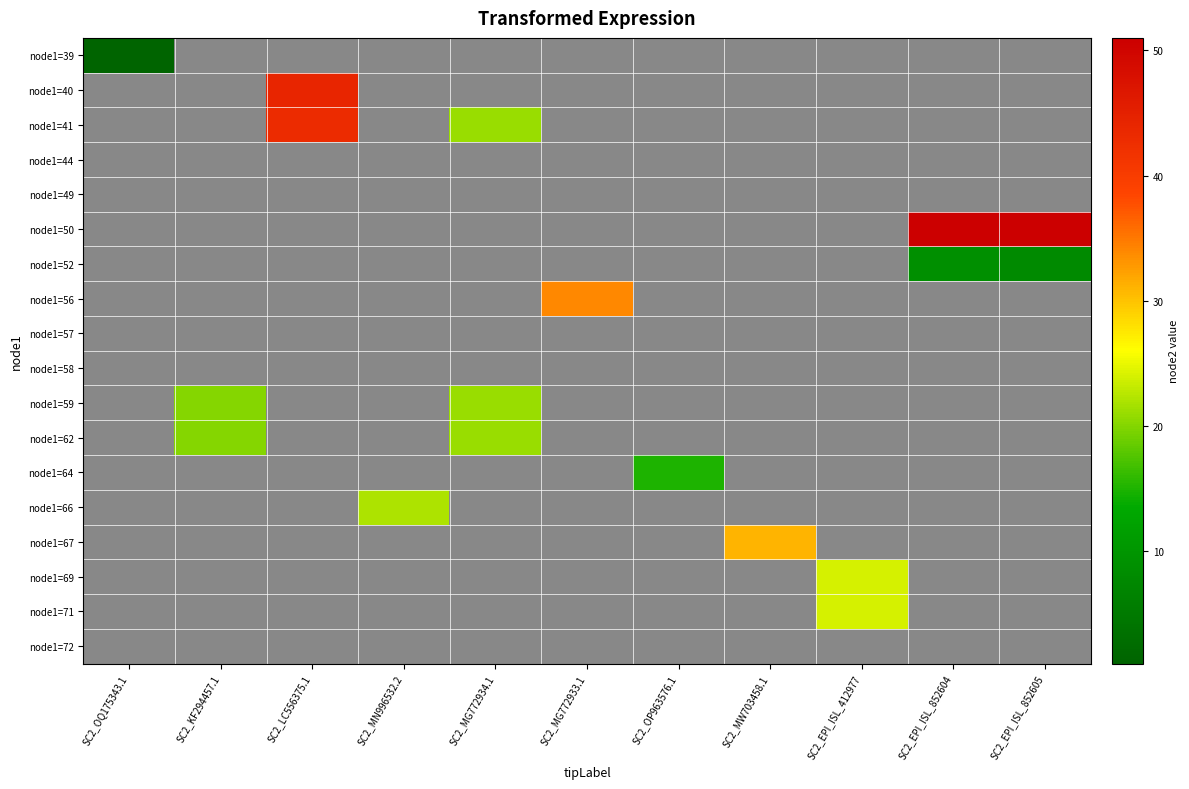

List the labels in order of node1=39 value, smallest first.

SC2_OQ175343.1, SC2_KF294457.1, SC2_LC556375.1, SC2_MN996532.2, SC2_MG772934.1, SC2_MG772933.1, SC2_OP963576.1, SC2_MW703458.1, SC2_EPI_ISL_412977, SC2_EPI_ISL_852604, SC2_EPI_ISL_852605